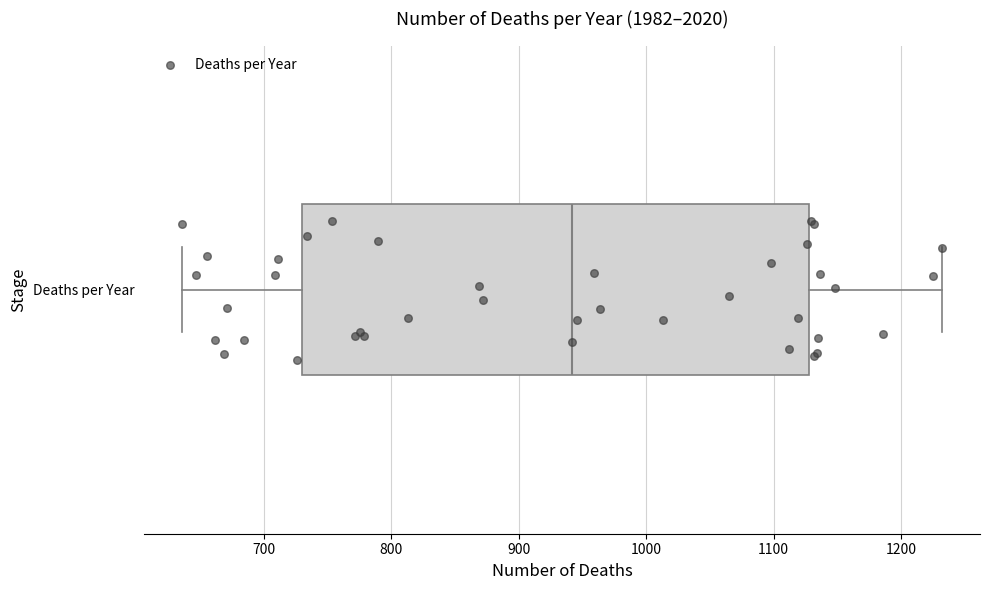

Where does the right whisker of the box for Deaths per Year end on the x-axis? The values are not printed on the chart, so give them approximately, as read against the axis.

1230